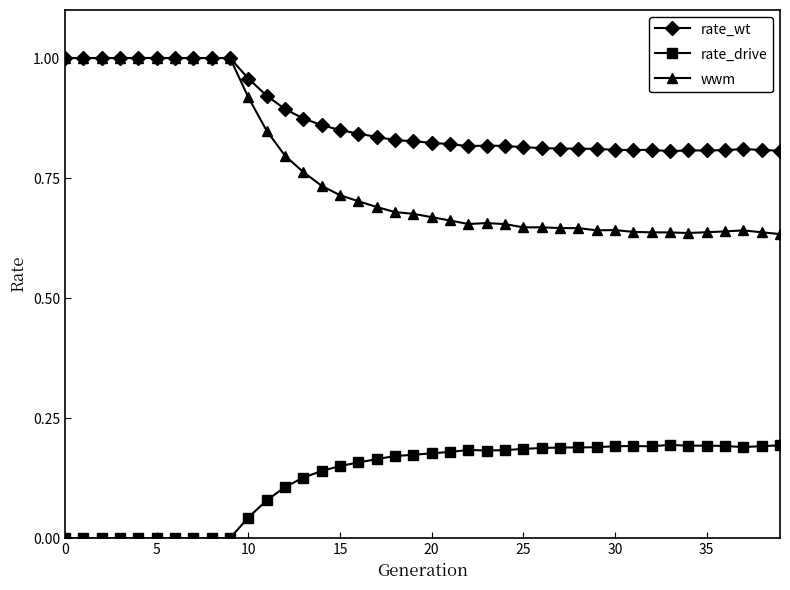

True or false: rate_drive and wwm cross at least once.

False